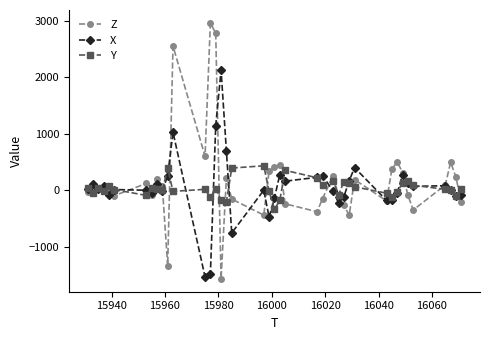

What is the value of the Z point at the 27th from the left?

-100